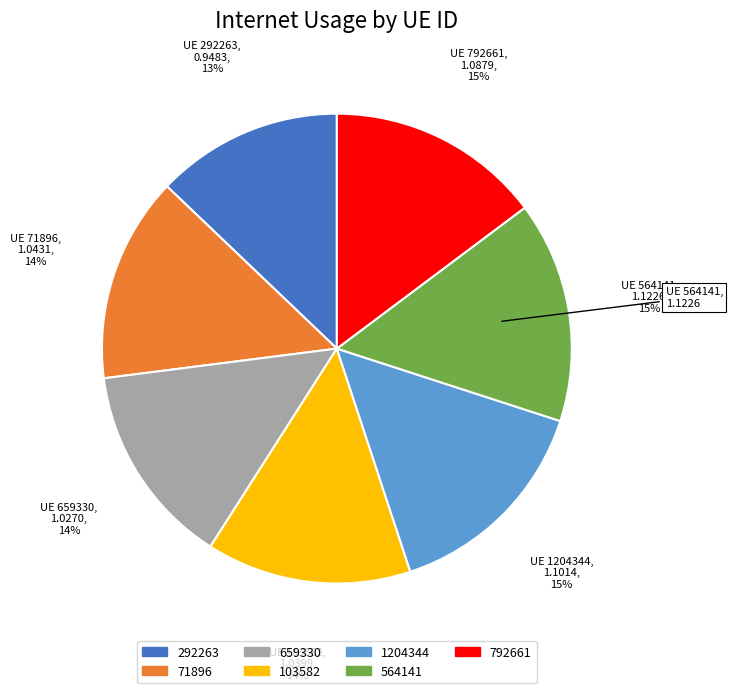

To the nearest percent, what is the difference between the largest and smallest slice percentages?

2%